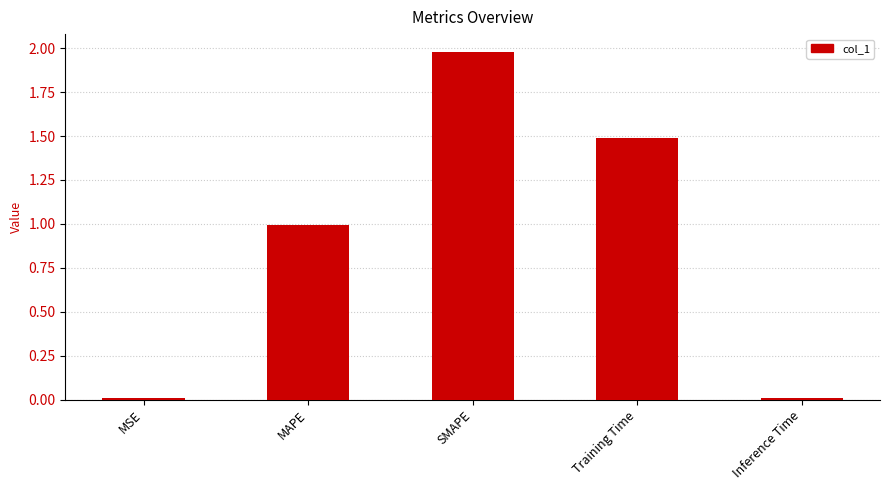

The value at SMAPE is 3.4. True or false?

False